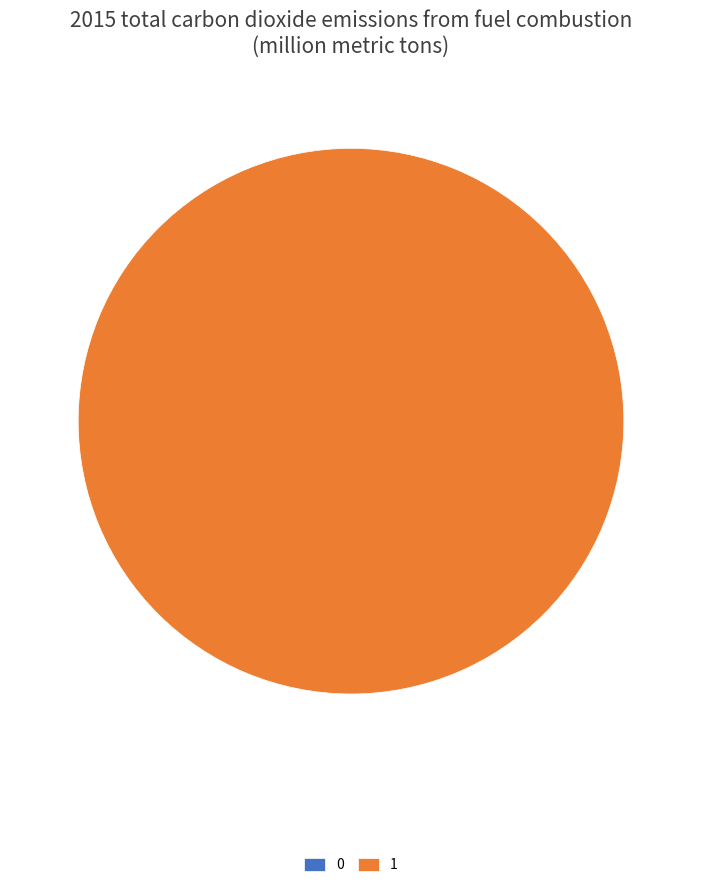

Is it true that 0 is 0% of the pie?

True